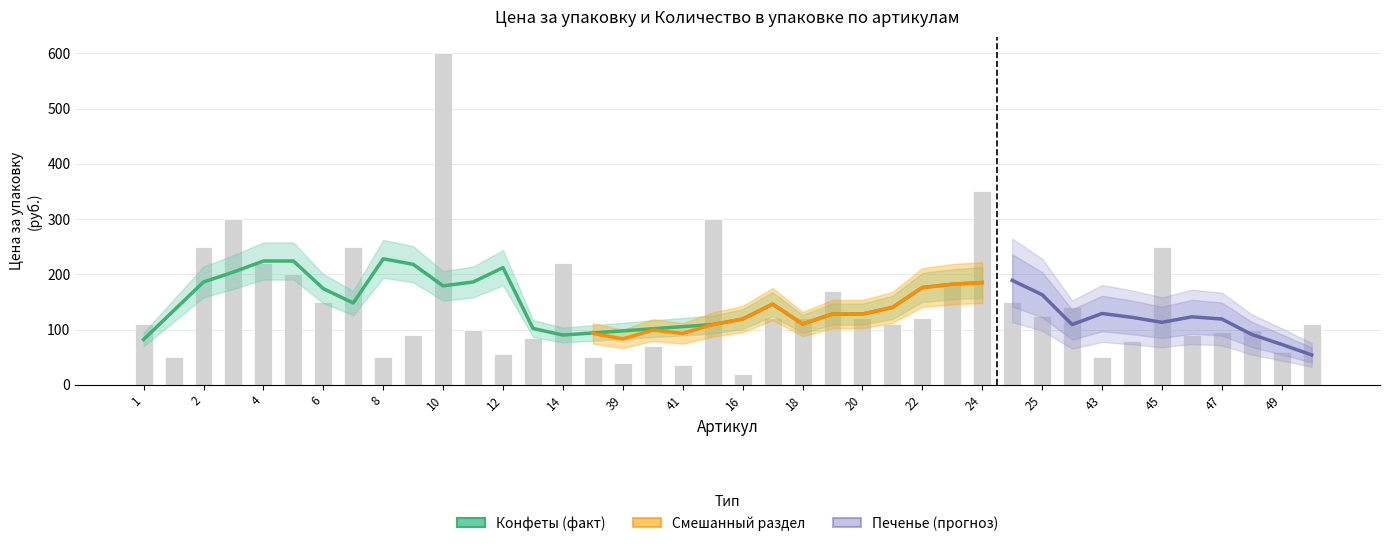

Reading left to right, what are all the values shown in this chart?

110	50	250	300	220	200	150	250	50	90	600	100	55	85	220	50	40	70	35	300	20	120	120	170	120	110	120	180	350	150	125	140	50	80	250	90	95	100	60	110